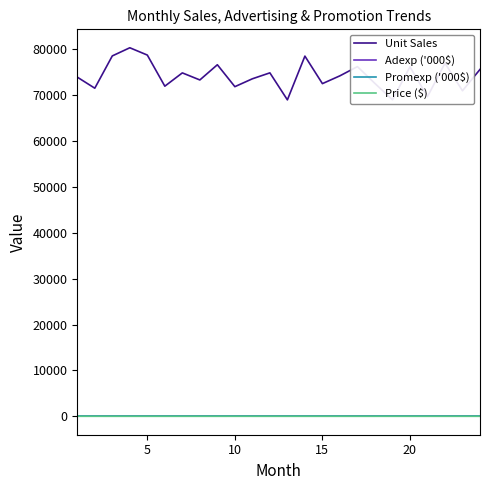

True or false: Promexp ('000$) and Unit Sales cross at least once.

False